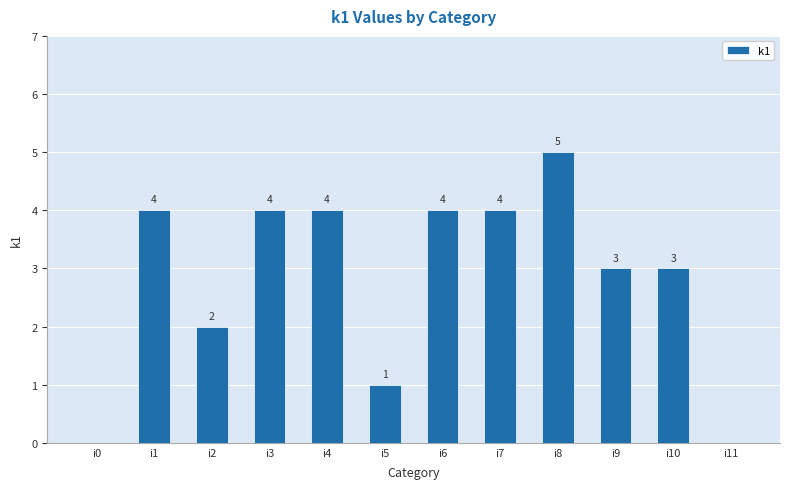

At which category does the chart reach its peak across all series?

i8